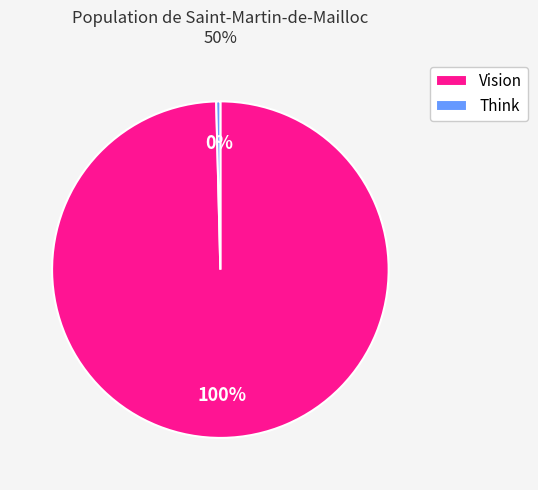

Which category has the biggest portion of the pie?

Vision